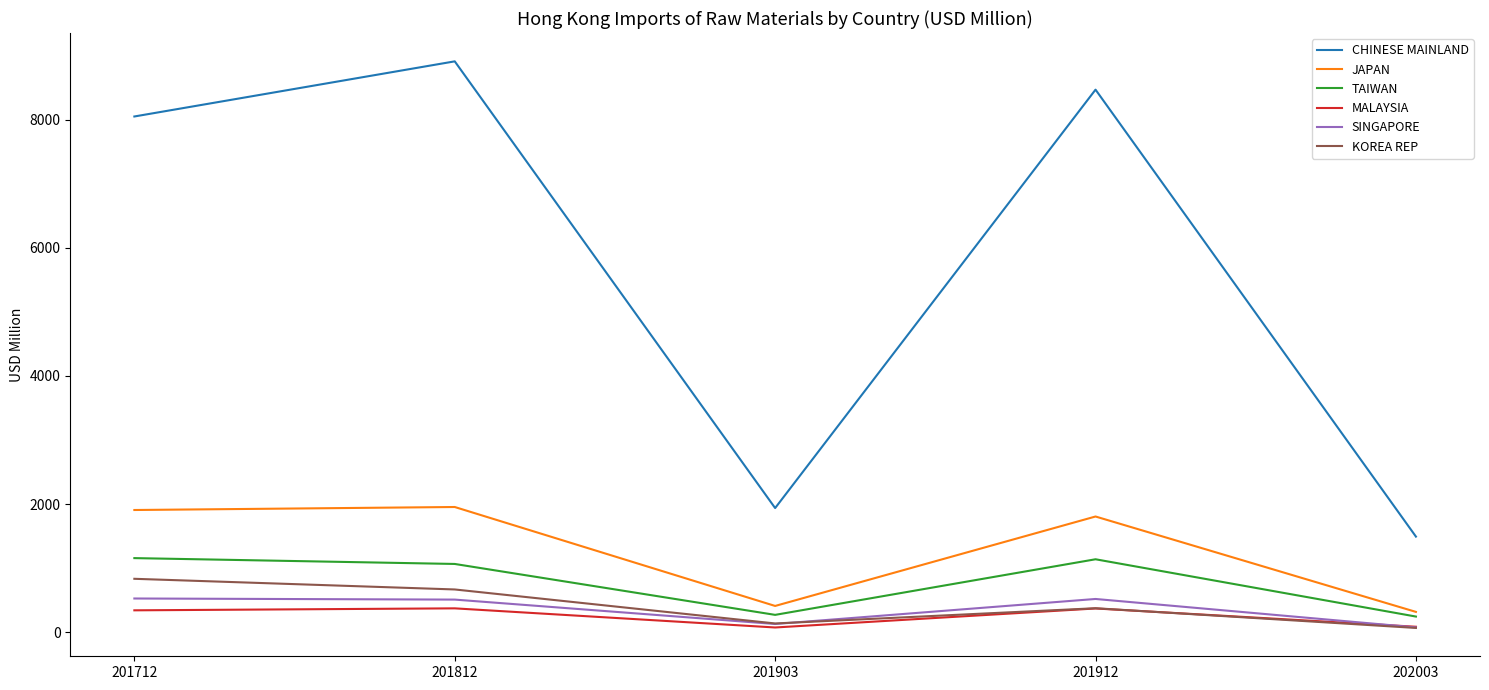

Rank the categories by CHINESE MAINLAND value from highest to lowest.

201812, 201912, 201712, 201903, 202003